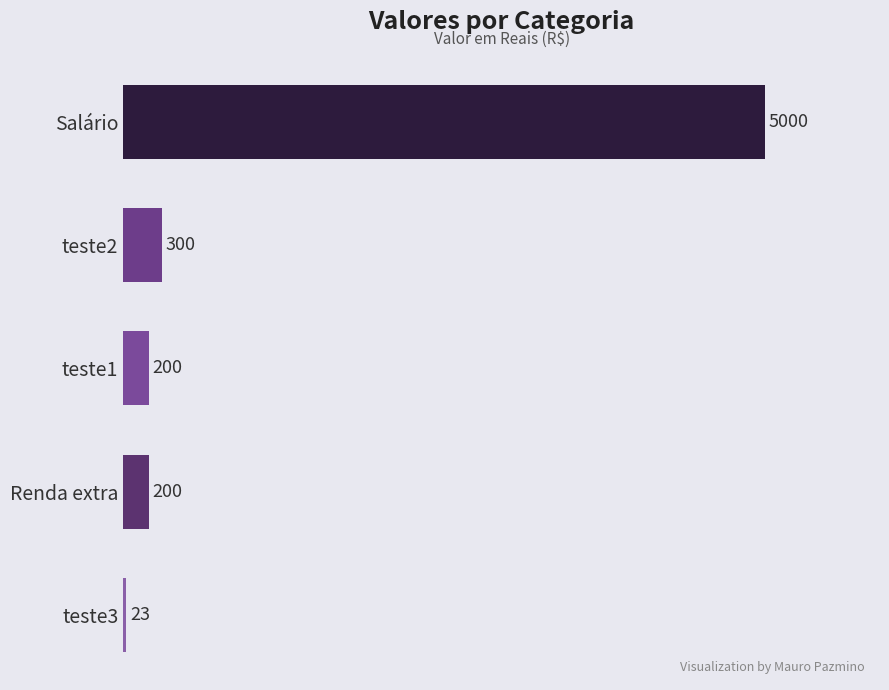

What is the smallest value displayed?

23